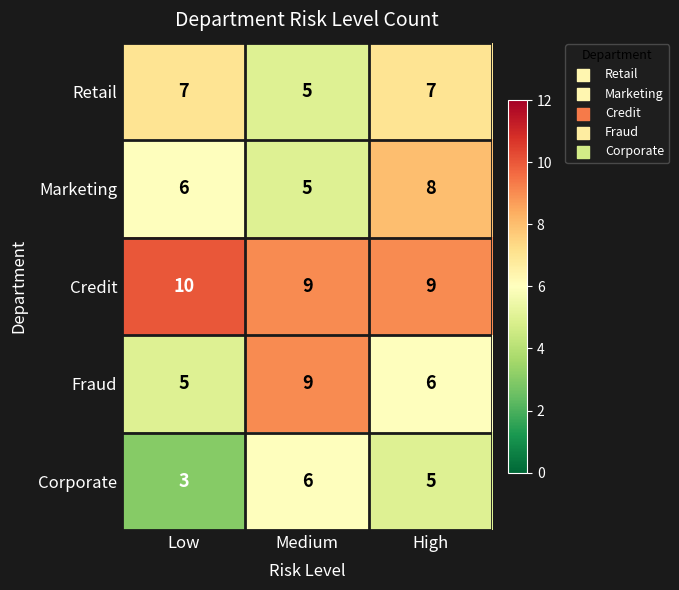

What is the sum of all Corporate values?

14